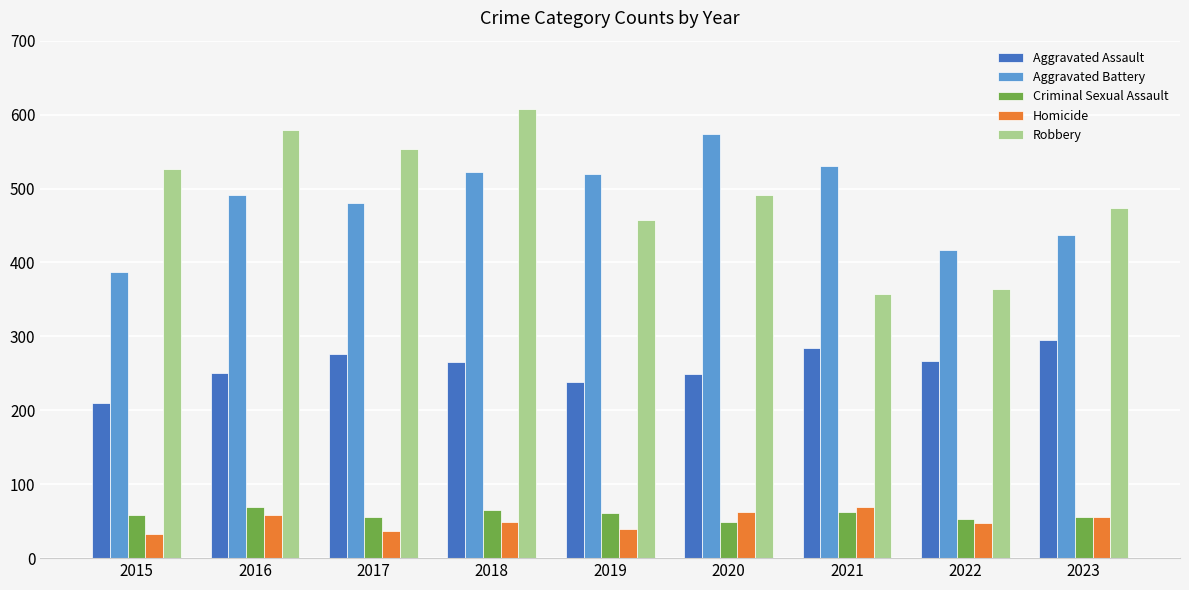

How many bars are there in total?

45